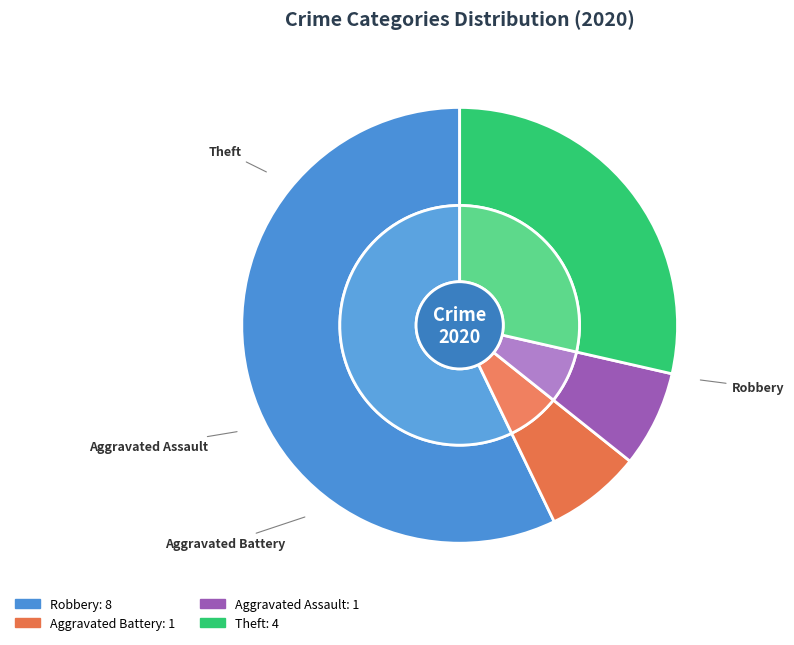

Which category has the smallest portion of the pie?

Aggravated Assault